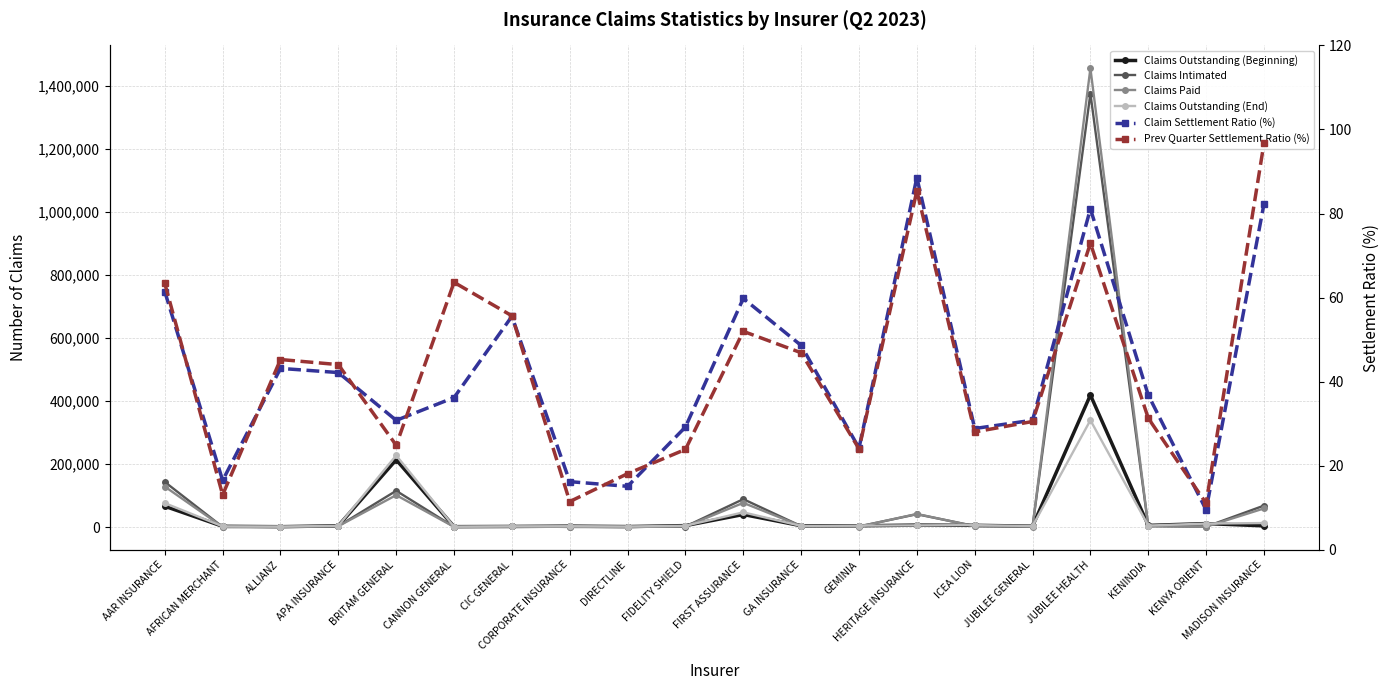

At how many categories does at least one series exceed 741654?

1